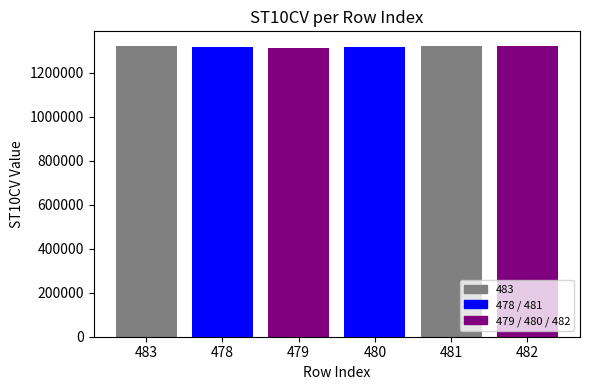

Reading left to right, extract all data points from this chart.

483=1321850	478=1318460	479=1312300	480=1317050	481=1320340	482=1321570